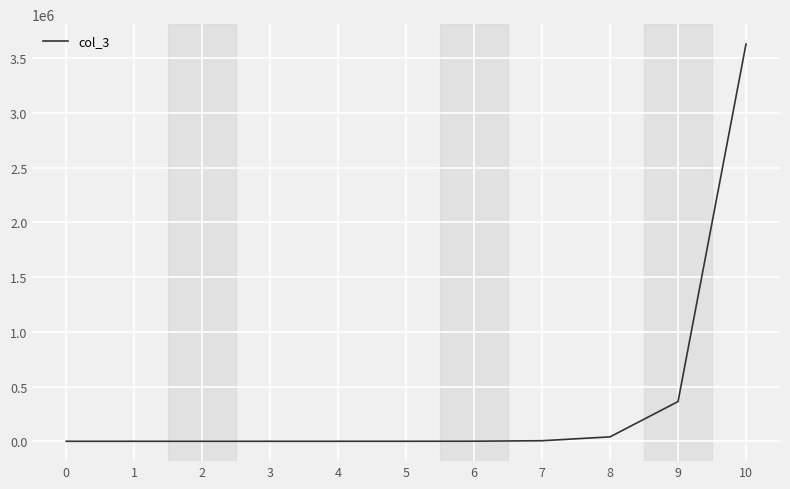

The value at 10 is 749812. True or false?

False